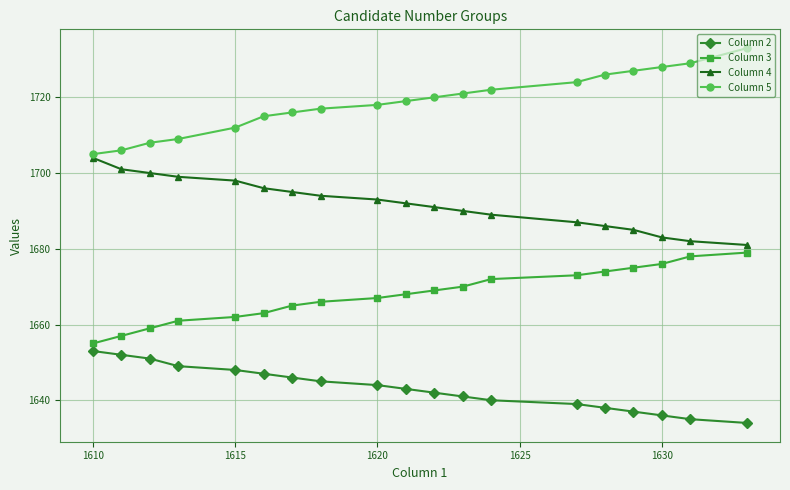

What is the lowest value of the Column 2 series?

1634